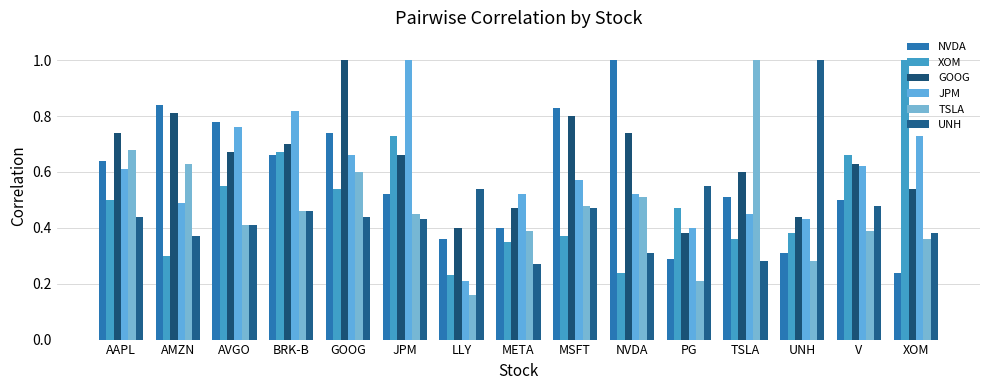

The value of NVDA at LLY is 0.1. True or false?

False